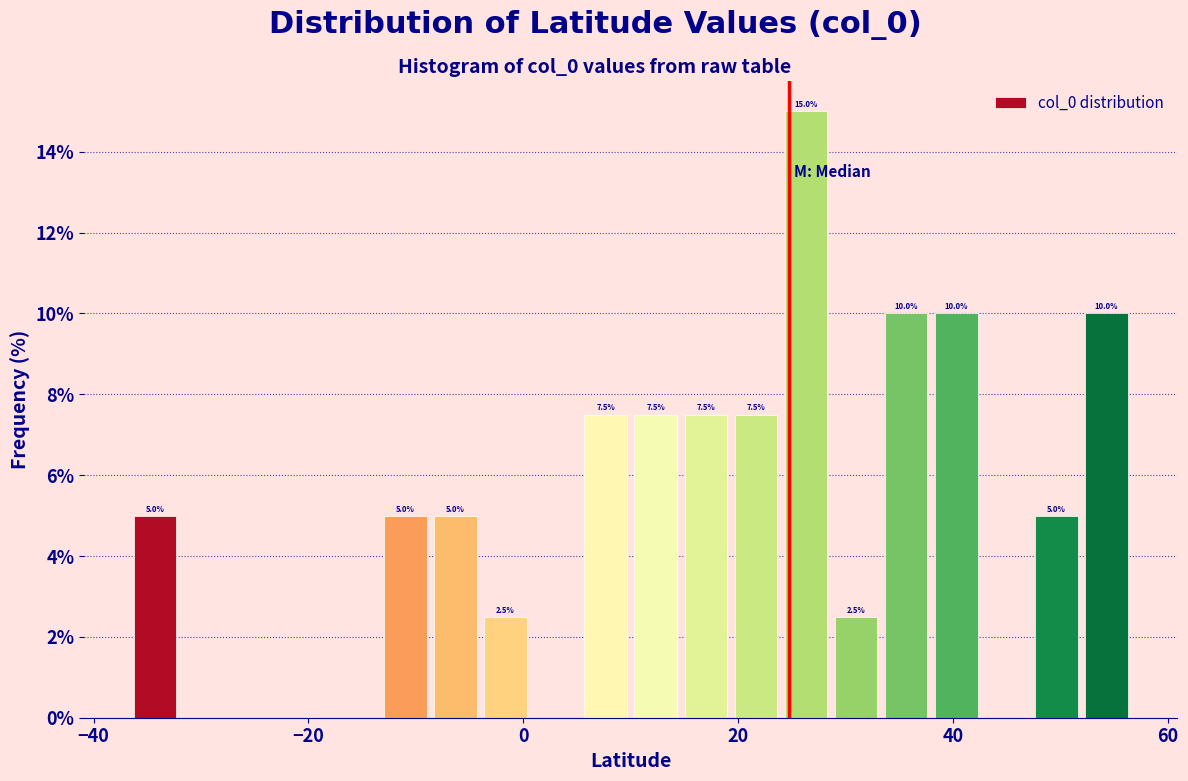

Read against the x-axis, roughly where is the centre of the tallest bar?

26